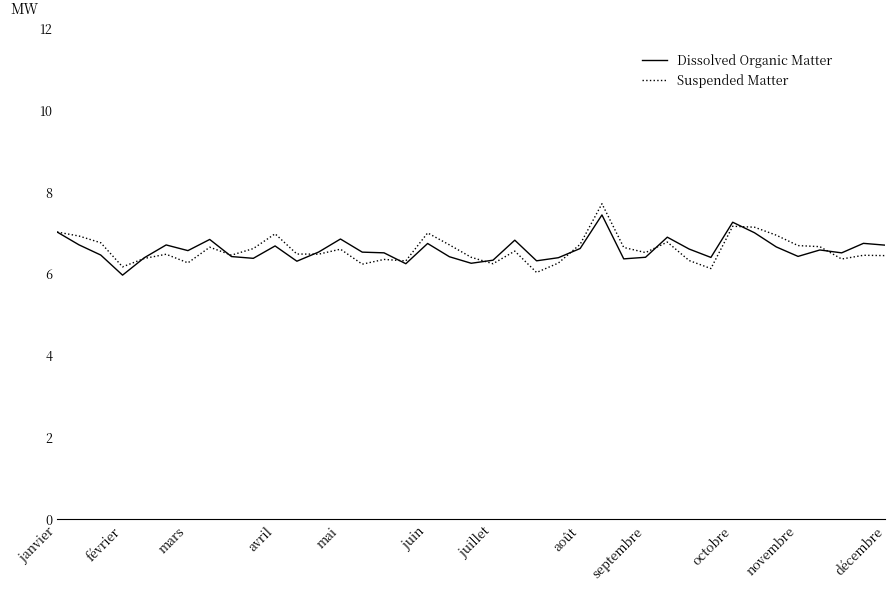

What is the greatest value displayed?

7.7